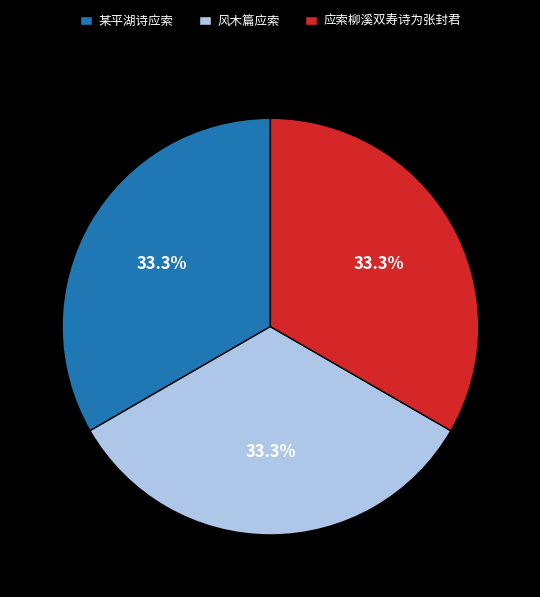

What is the ratio of the value at 某平湖诗应索 to the value at 风木篇应索?

1.0